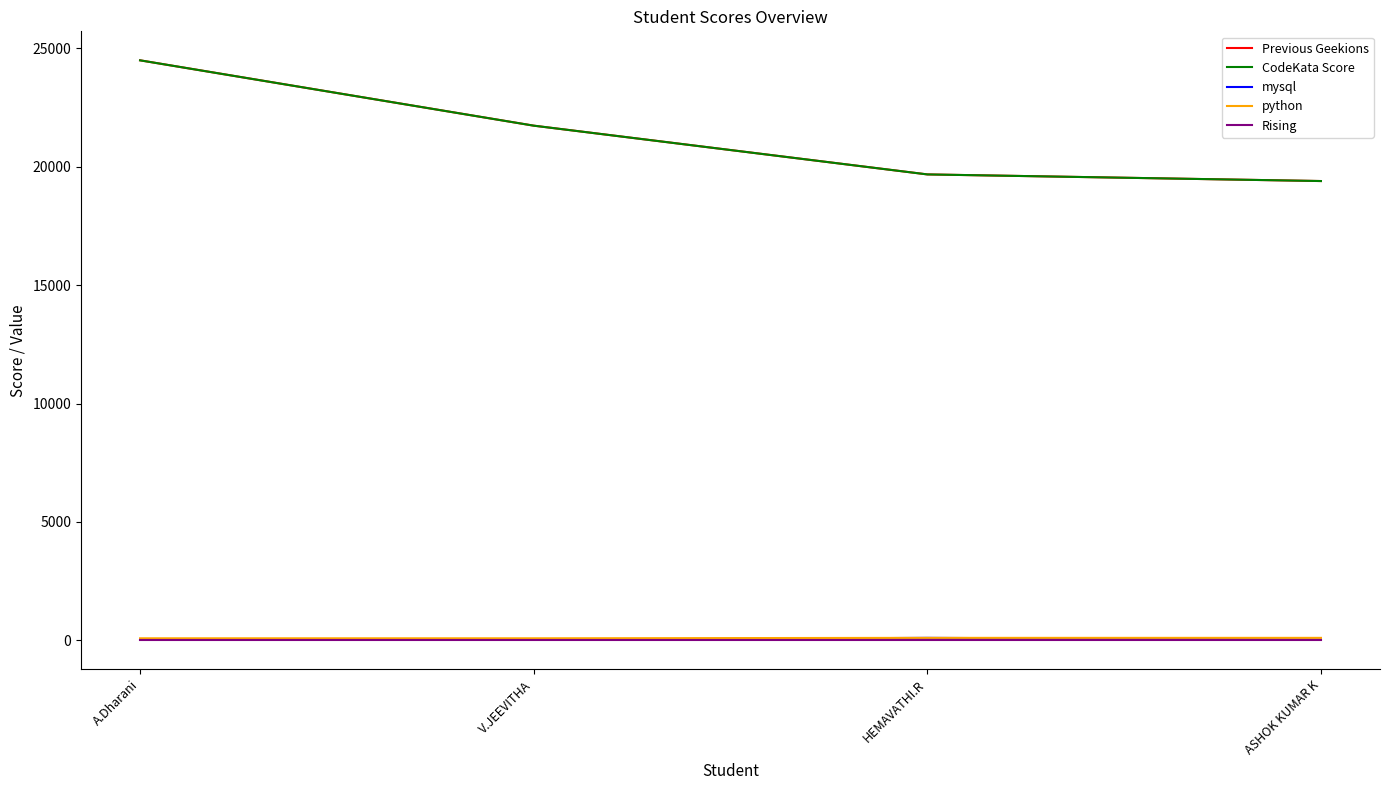

Is this an area chart (filled region under the line)?

No